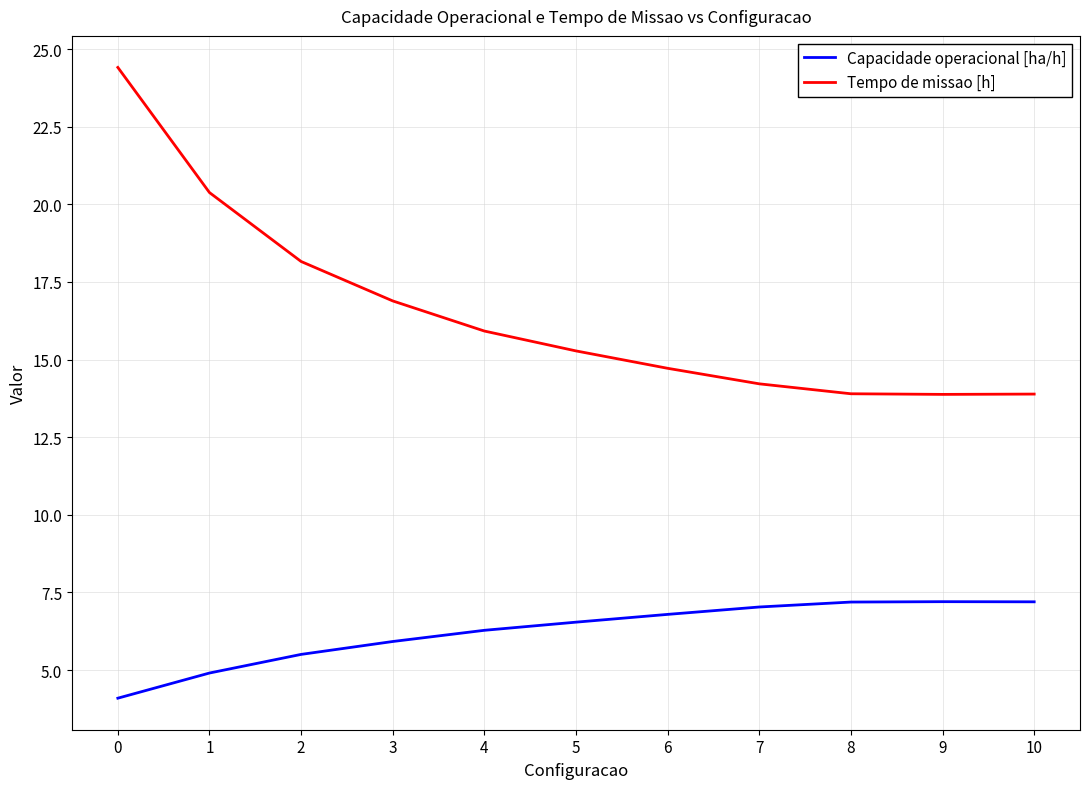

True or false: Tempo de missao [h] has a value of 4.9 at 9.

False